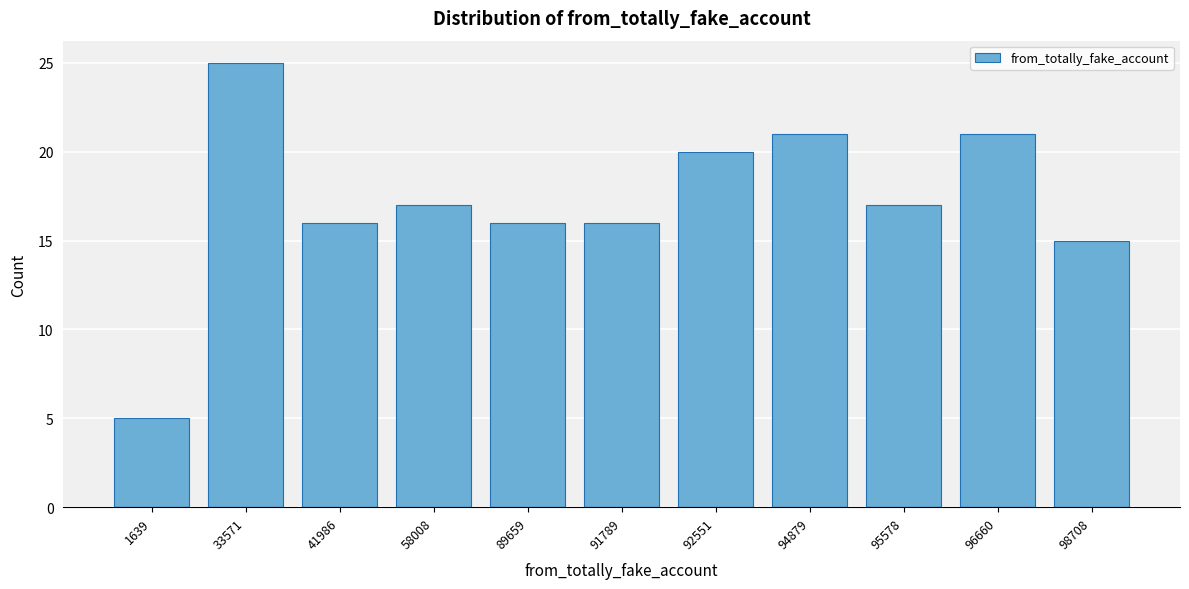

Reading left to right, what are all the values shown in this chart?

1639=5	33571=25	41986=16	58008=17	89659=16	91789=16	92551=20	94879=21	95578=17	96660=21	98708=15